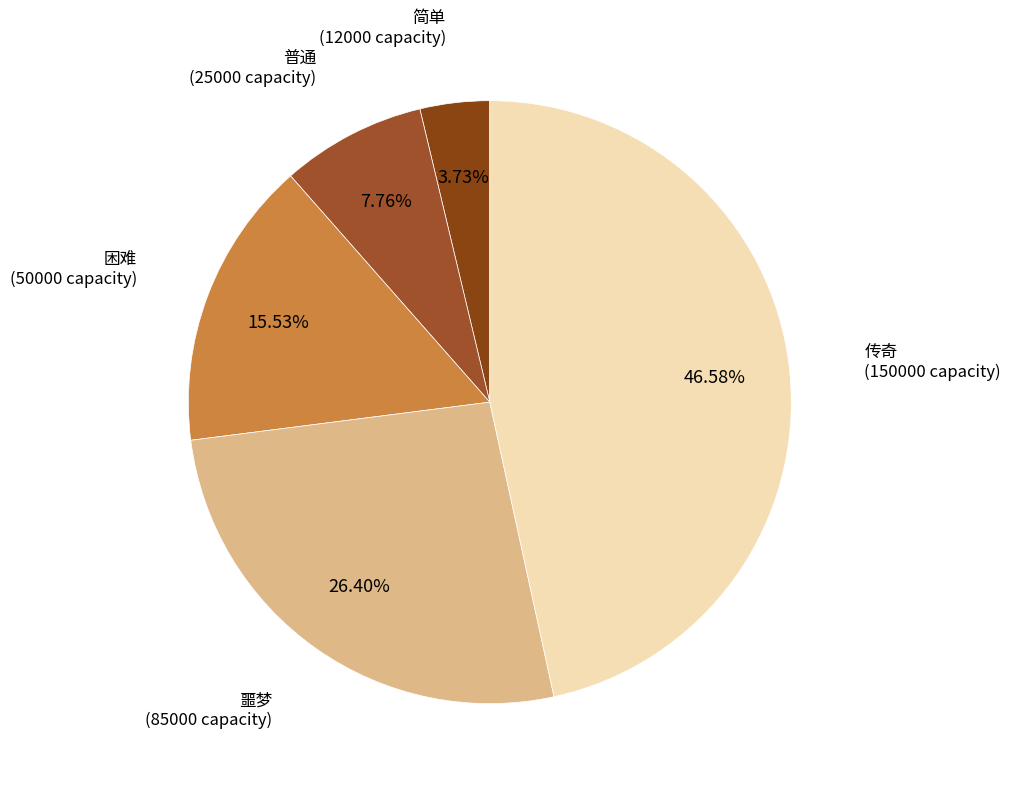

To the nearest percent, what portion does 普通 represent?

8%